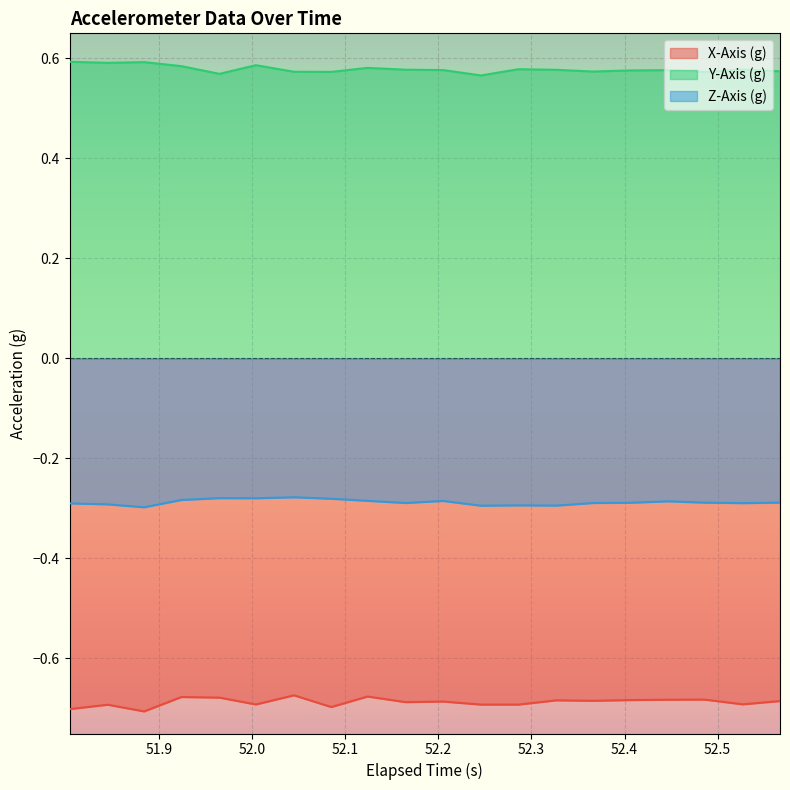

Which series has the largest total across all categories?

Y-Axis (g)